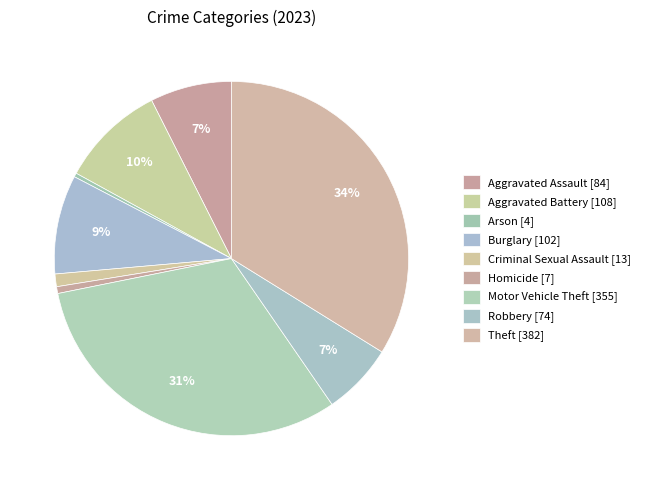

How many segments does this pie chart have?

9